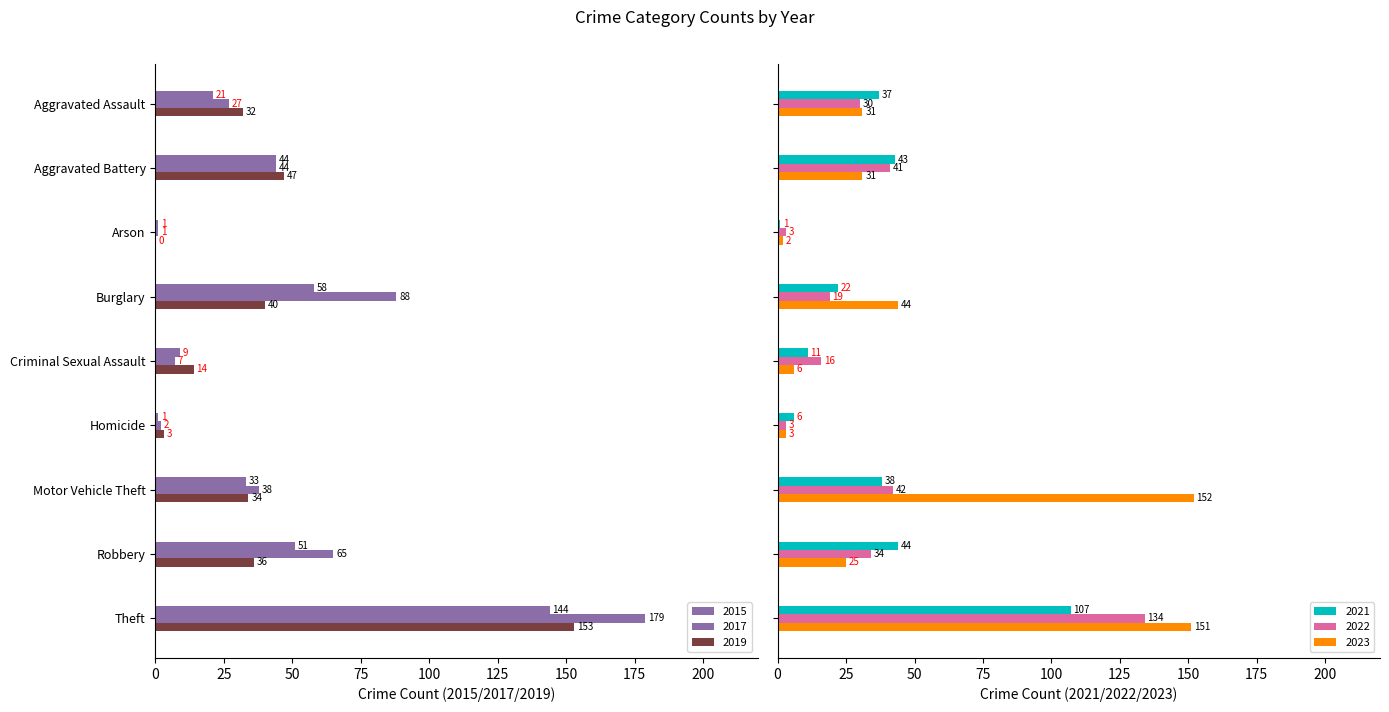

Which series has the widest spread of values?

2017